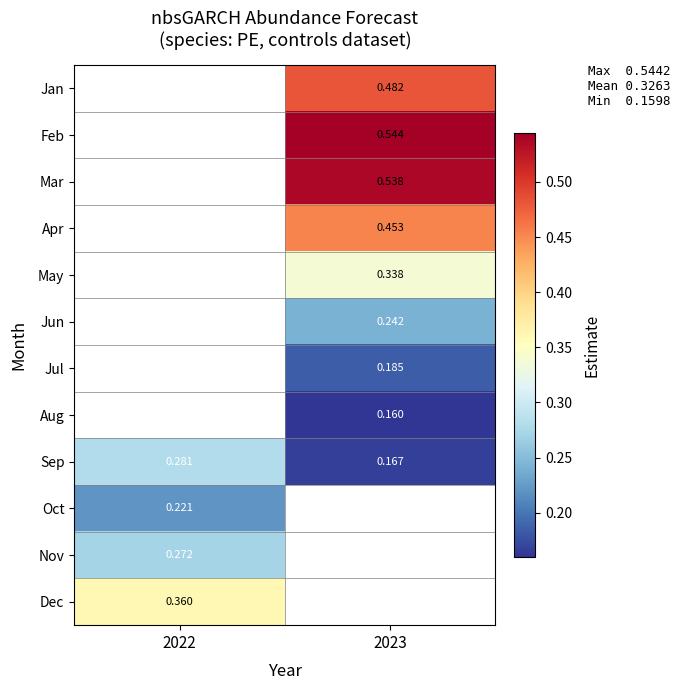

How many data points in Jul are above 0?

1